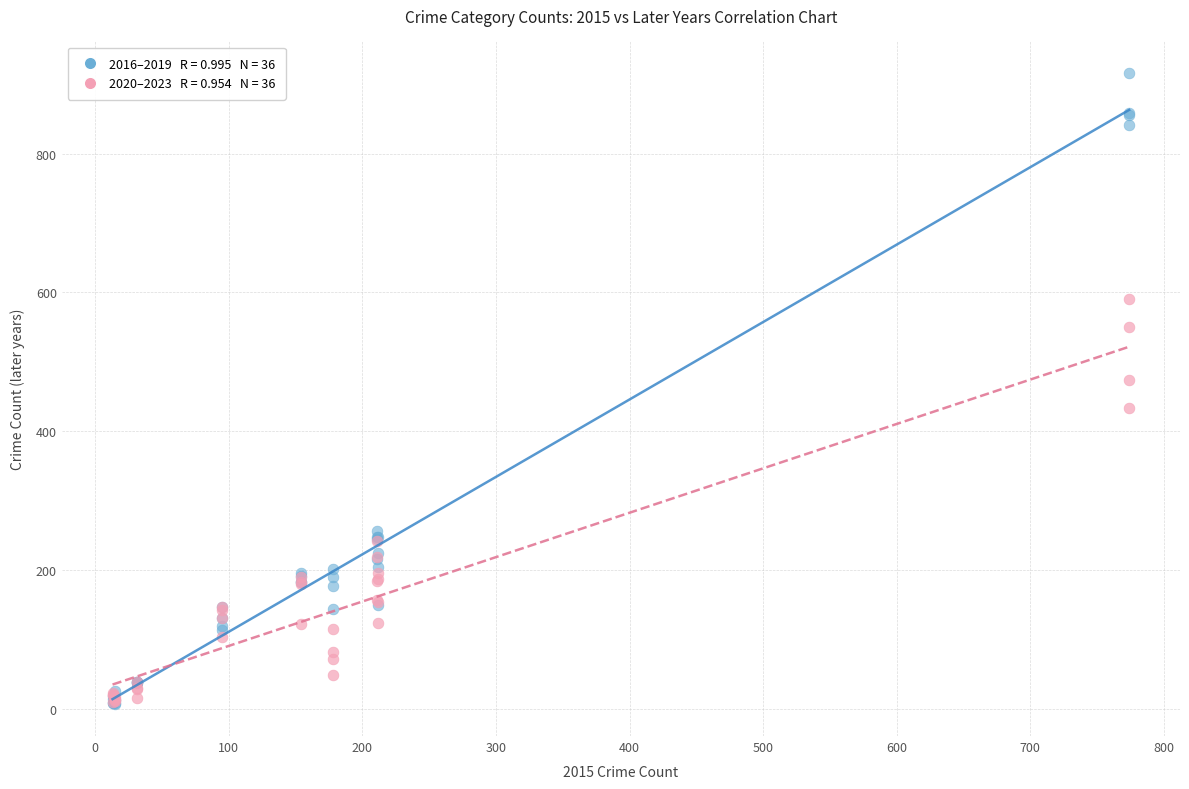

Across all series, what Y value is closest to 461?

474